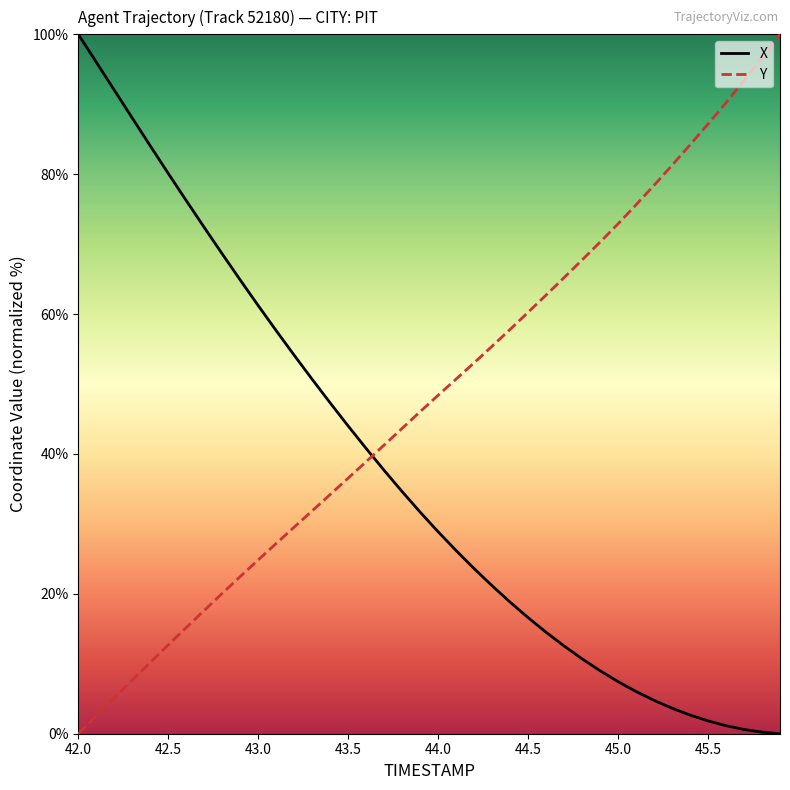

Rank the series by their average value, from highest to lowest.

Y, X